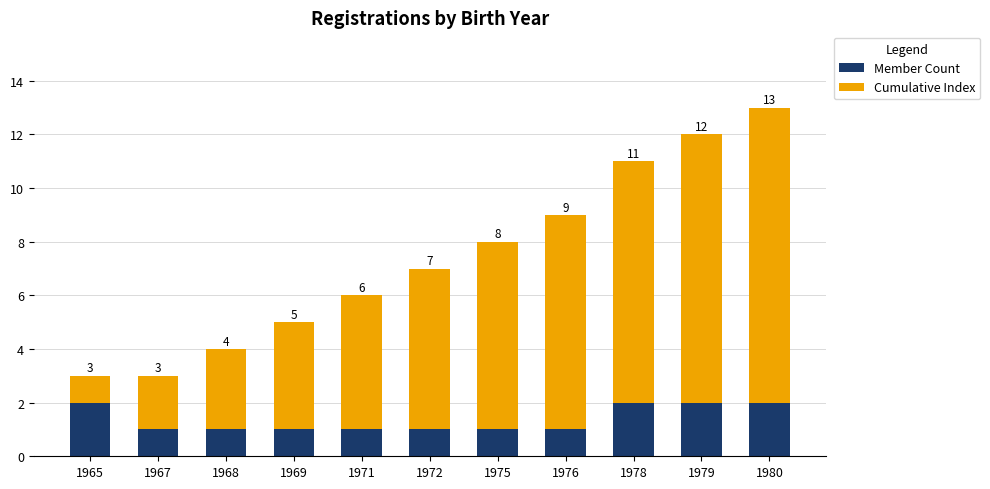

What is the sum of the Member Count values at 1978 and 1979?

4